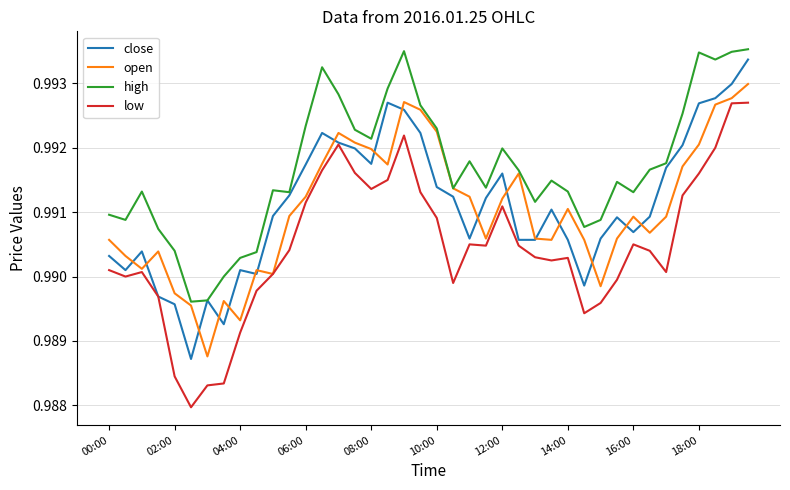

True or false: high and low cross at least once.

False